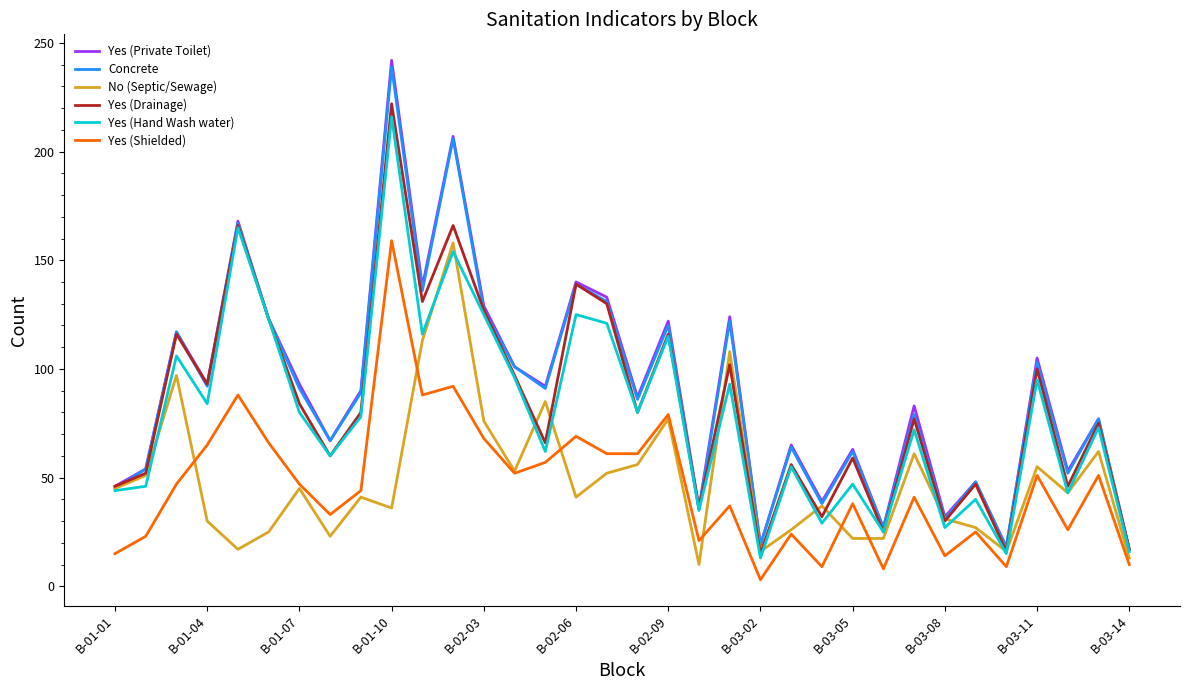

How many values in the Yes (Shielded) series are below 47?

17